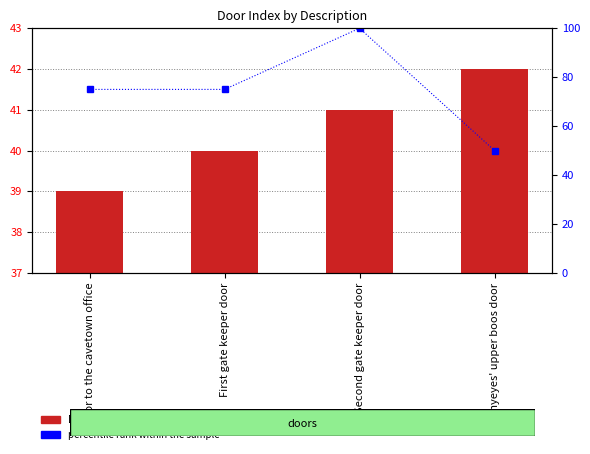

What value does the percentile rank within the sample series have at Manyeyes' upper boos door, to the nearest 5?

50